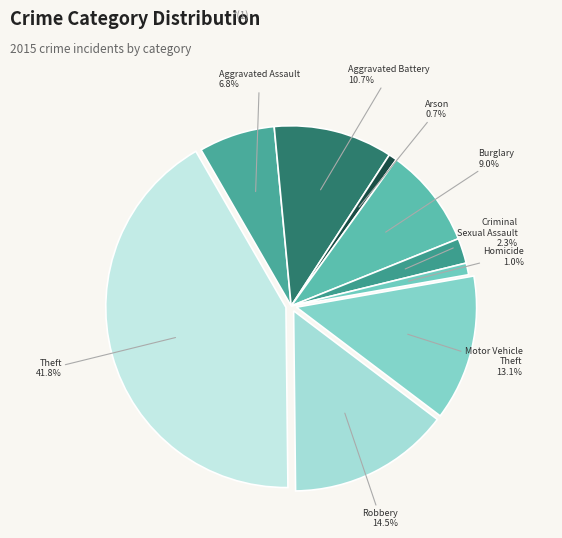

To the nearest percent, what is the difference between the largest and smallest slice percentages?

41%